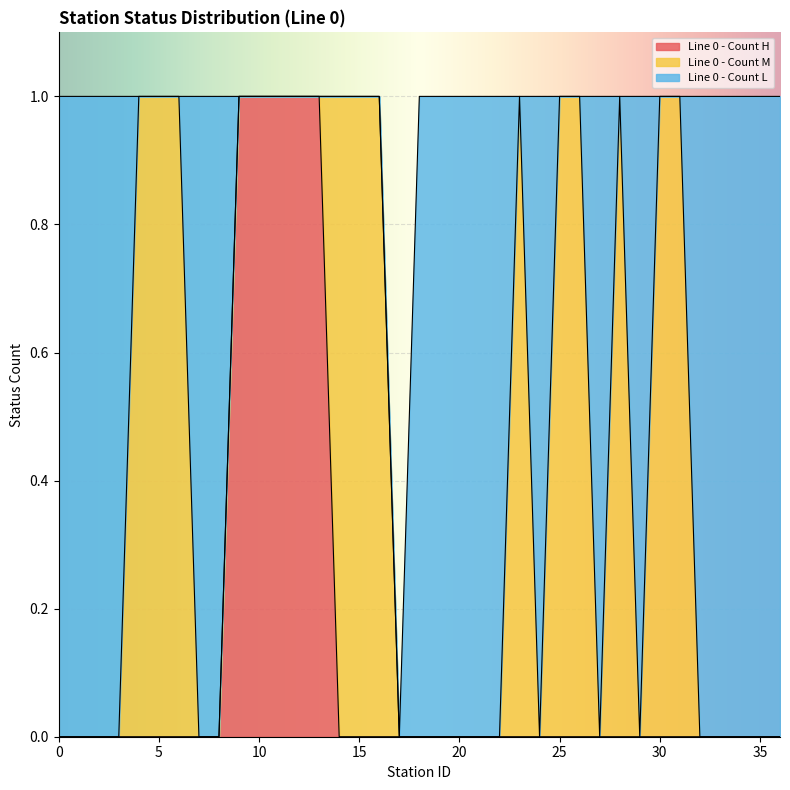

List the series in order of their peak value, lowest first.

Line 0 - Count H, Line 0 - Count M, Line 0 - Count L